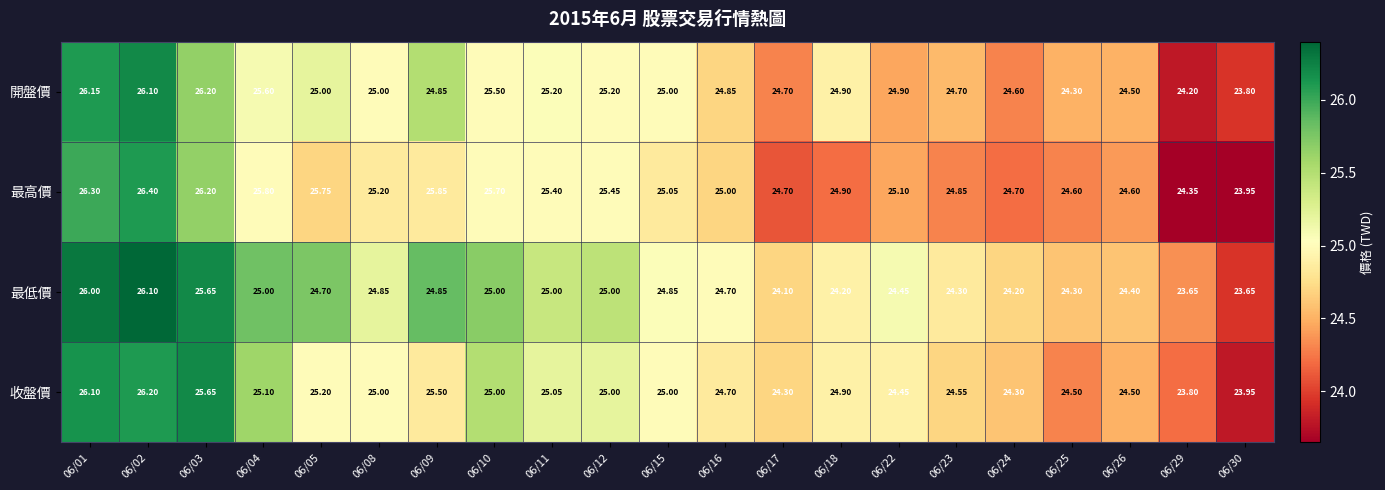

Between 06/24 and 06/30, which series saw the biggest shift?

開盤價